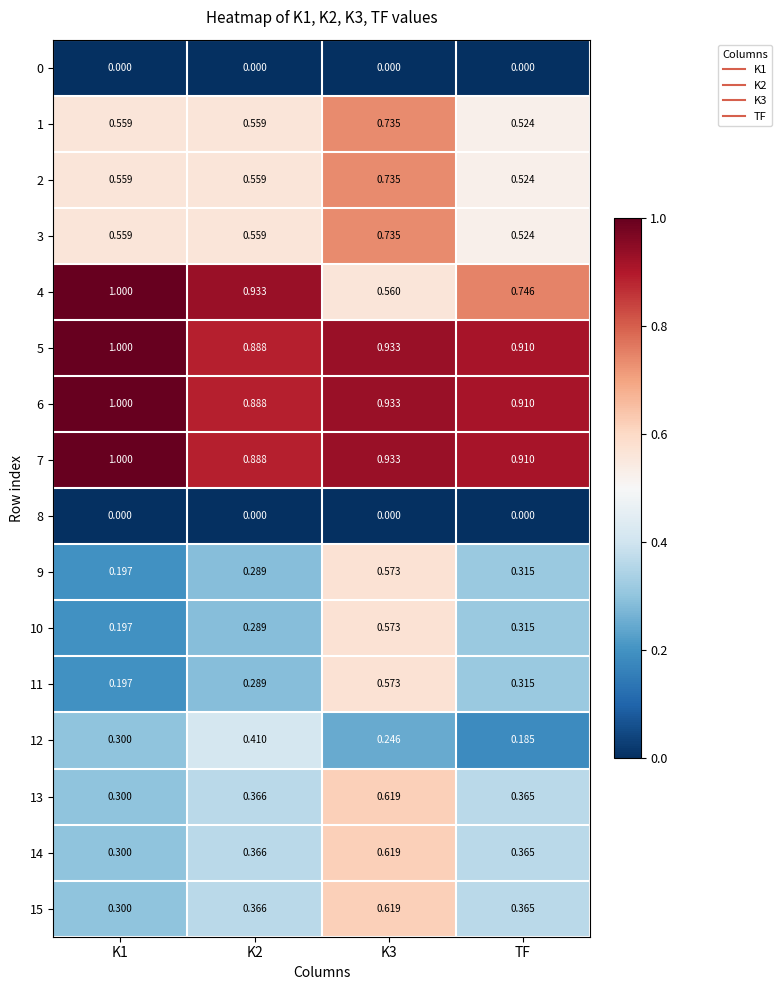

Where is 12 nearest to the value 0?

TF